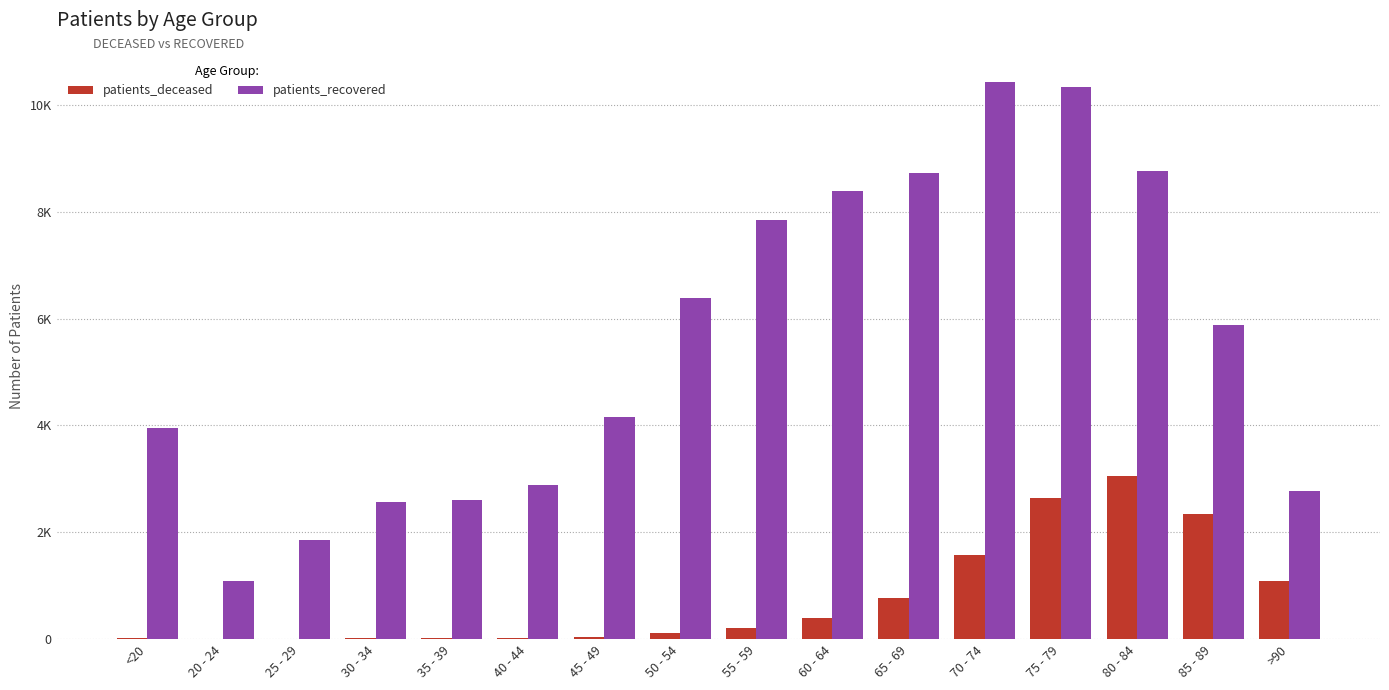

Which series changed the most between 60 - 64 and 65 - 69?

patients_deceased